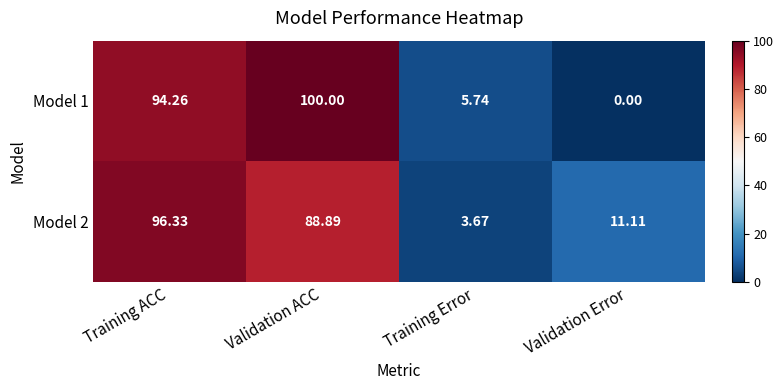

How many data points in Model 2 are less than 88?

2